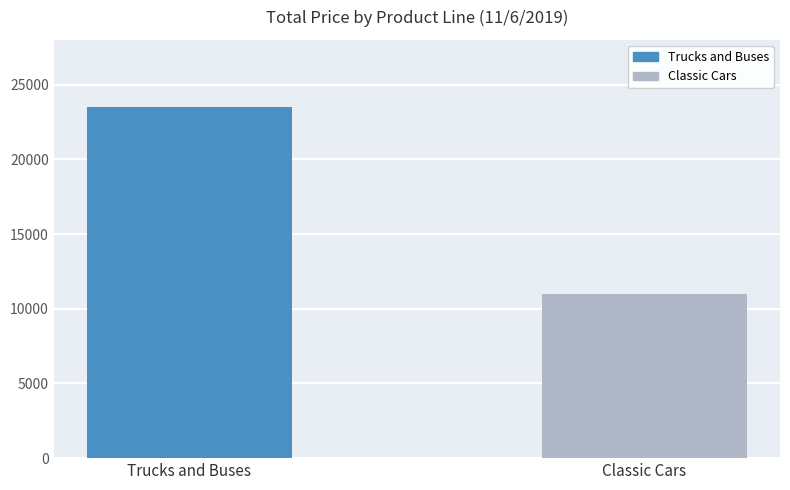

What is the value of the 1st bar from the left?

23480.4